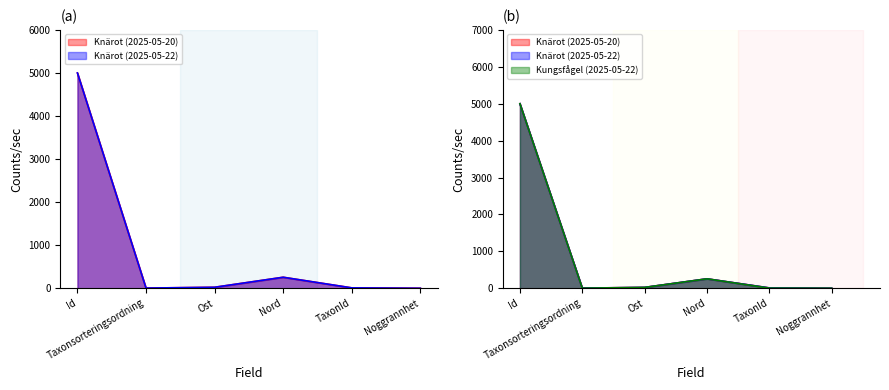

Which series has the largest range (max minus min)?

Knärot (2025-05-22)